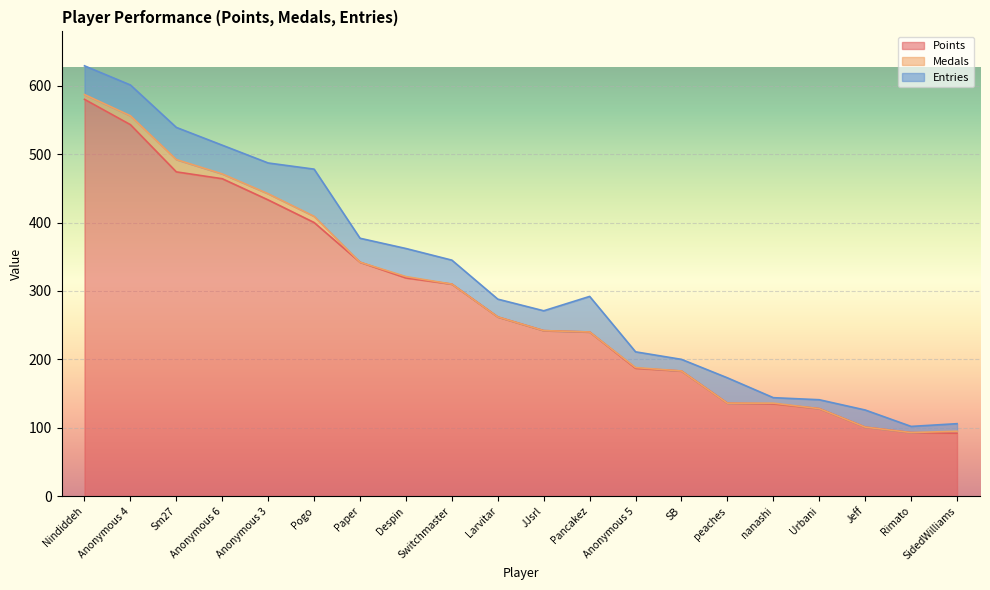

Does the chart display data point markers on the line(s)?

No